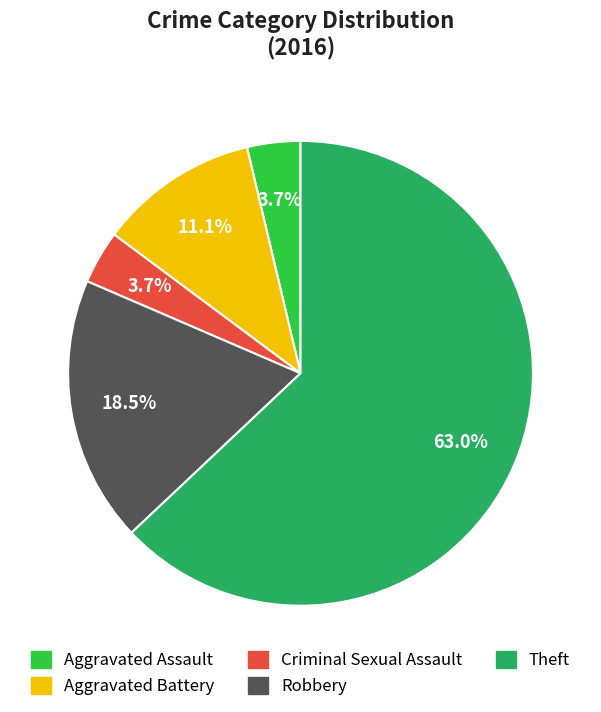

Is there a majority slice in this chart?

Yes